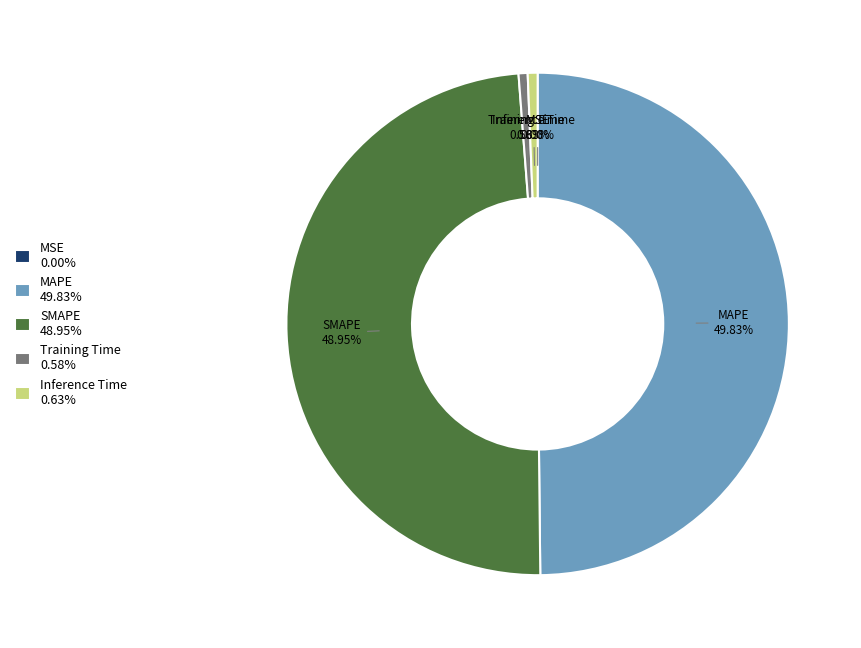

Is Training Time 0.58% the majority of the pie?

No